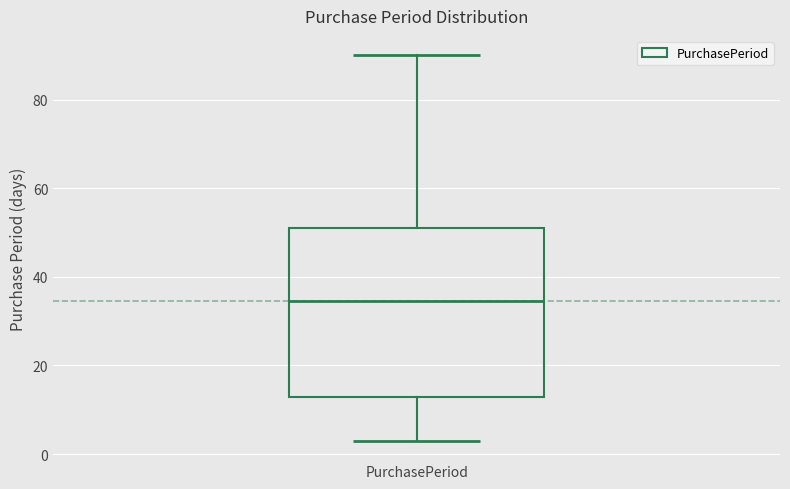

Where is the lower edge of the box for PurchasePeriod on the y-axis? The values are not printed on the chart, so give them approximately, as read against the axis.

14